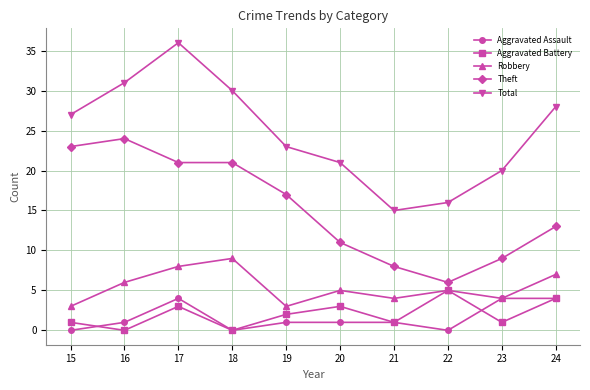

List the series in order of their peak value, lowest first.

Aggravated Assault, Aggravated Battery, Robbery, Theft, Total